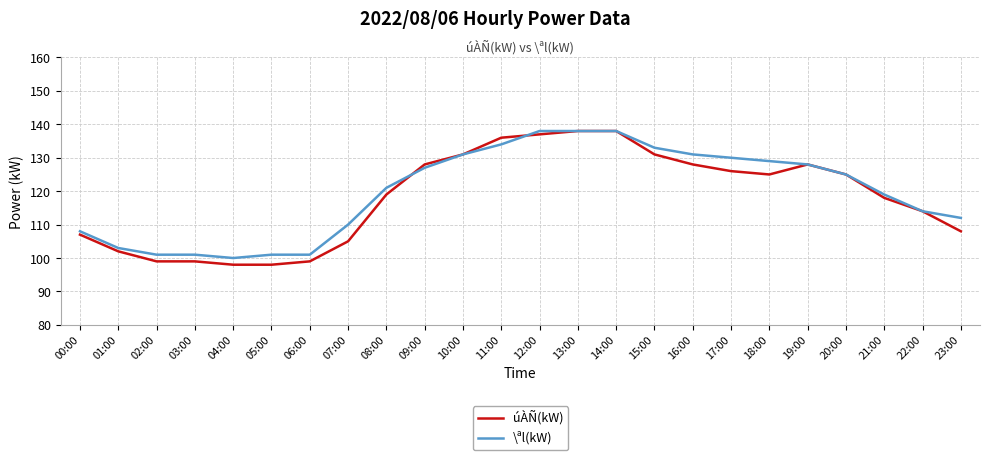

Where does the \ªl(kW) series first go above 125?

09:00